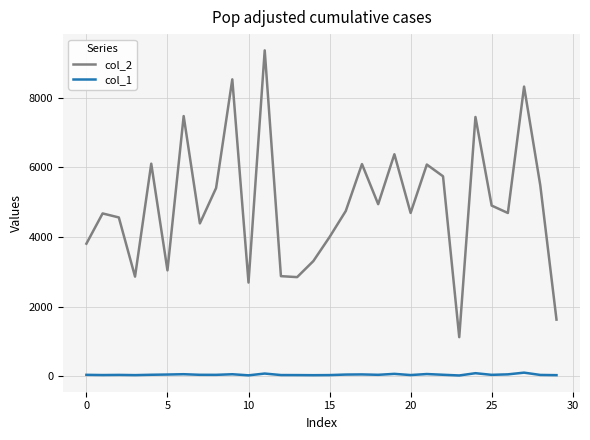

Rank the series by their average value, from highest to lowest.

col_2, col_1